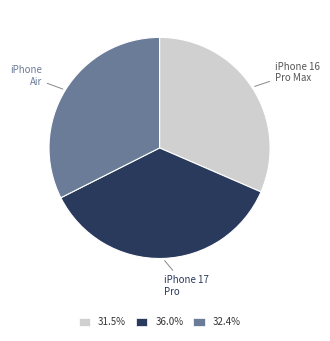

Is there a majority slice in this chart?

No